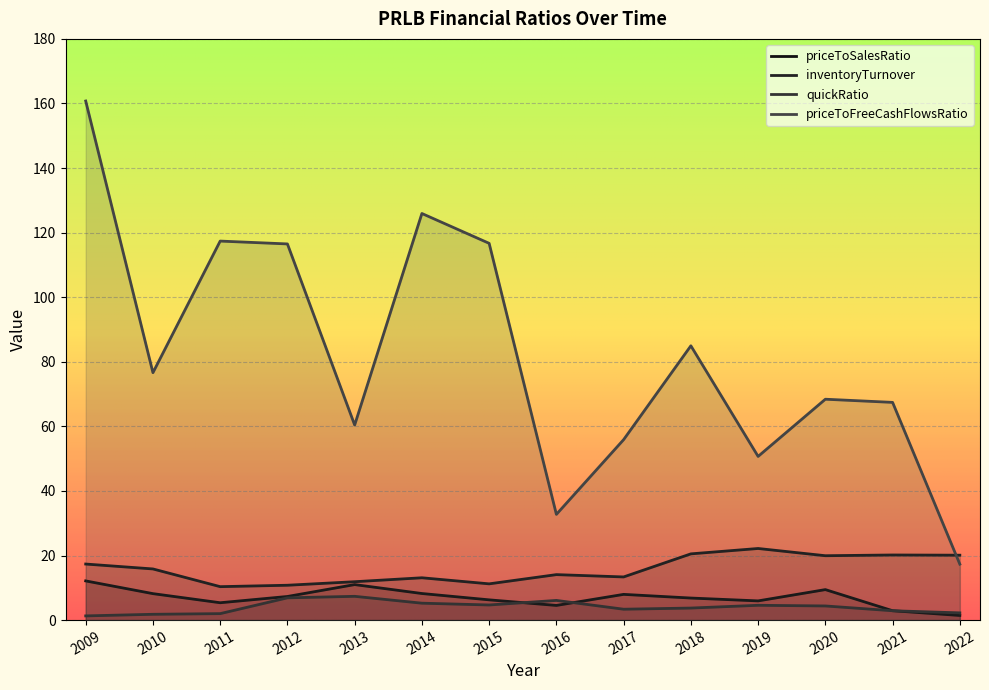

What is the total value across all series at 2020?

102.2